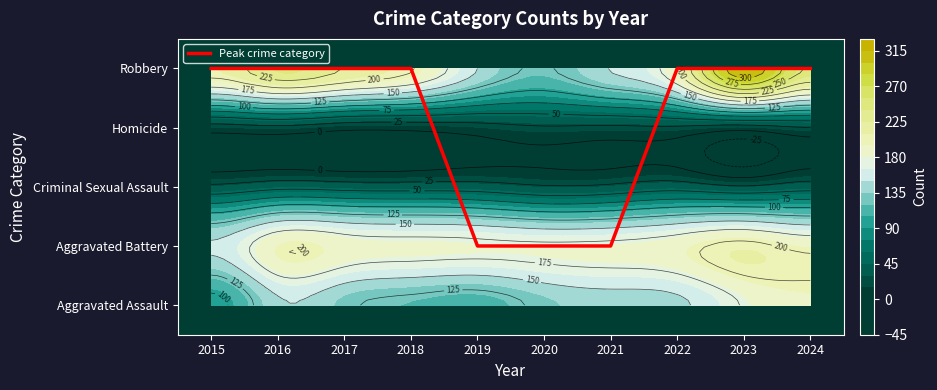

How many data points are less than 4?

3